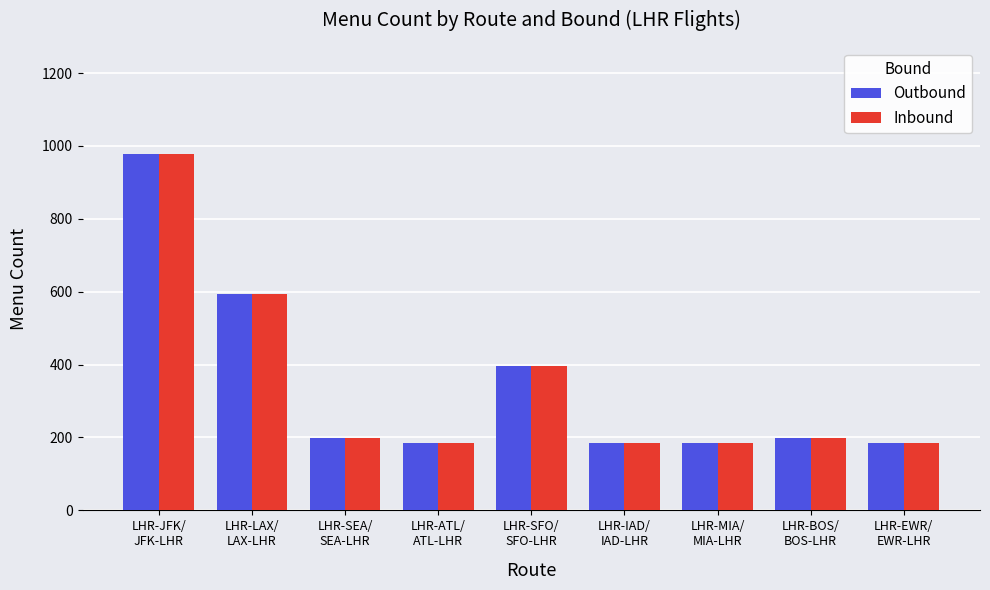

True or false: Inbound has a value of 185 at LHR-ATL/
ATL-LHR.

True